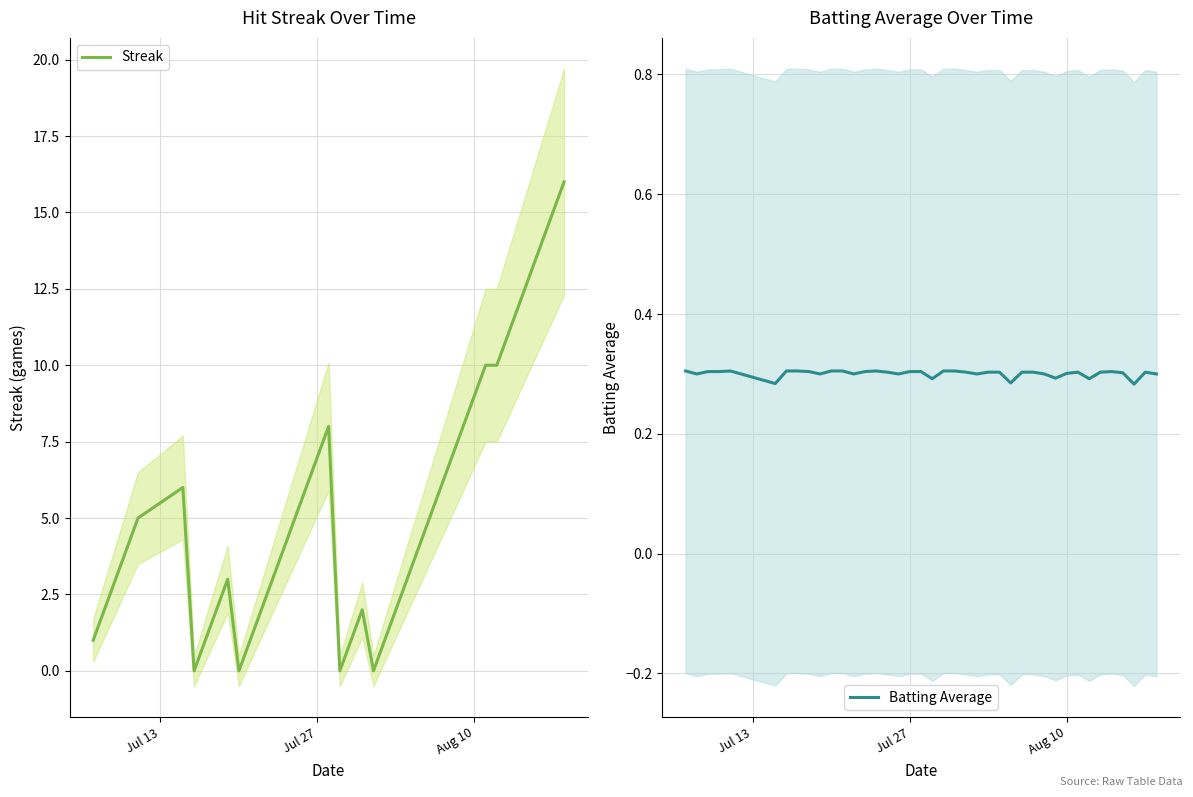

What is the highest value of the Batting Average series?

0.3